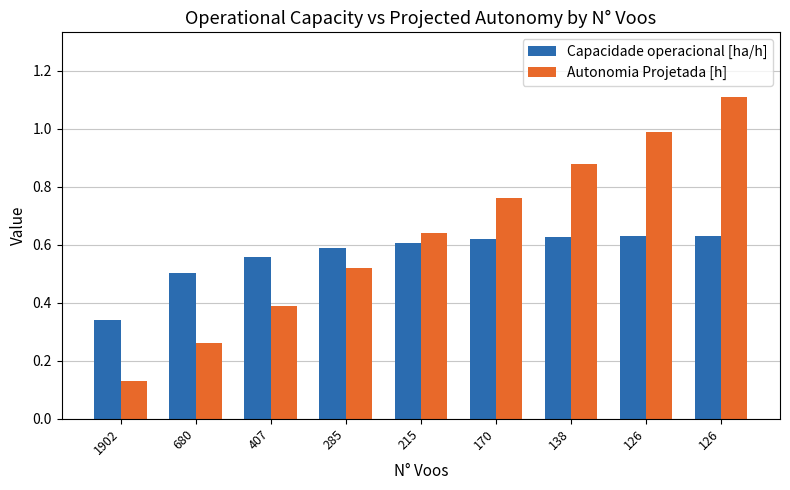

What is the difference between the second highest and second lowest values in the Capacidade operacional [ha/h] series?

0.1